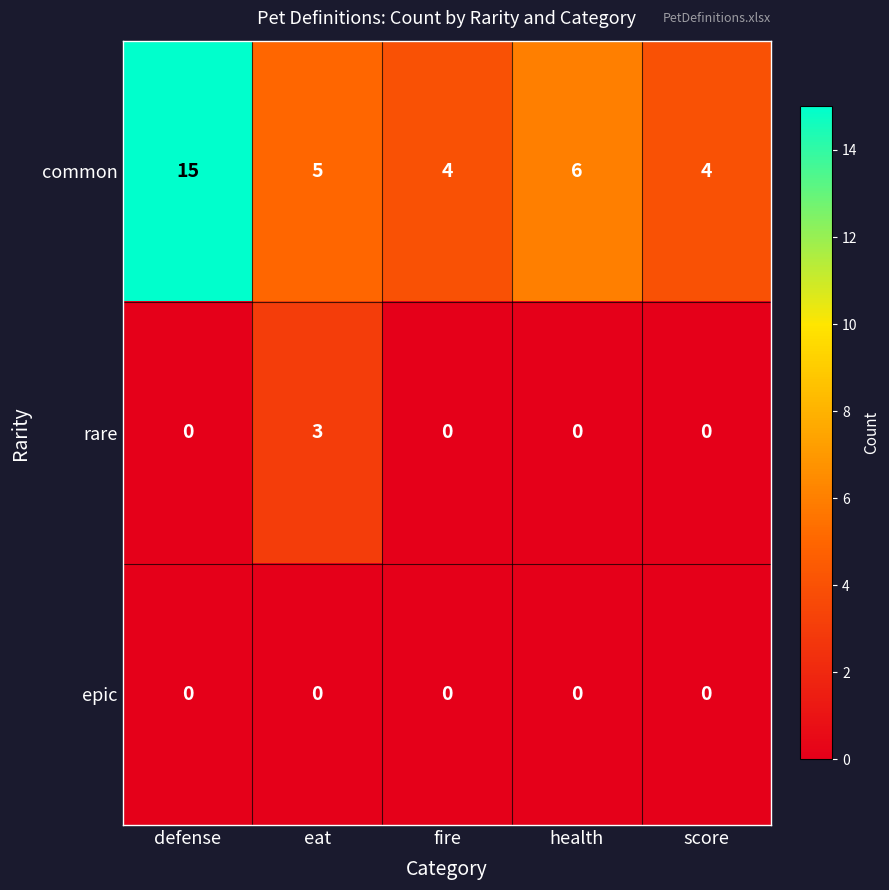

Which series has the largest range (max minus min)?

common